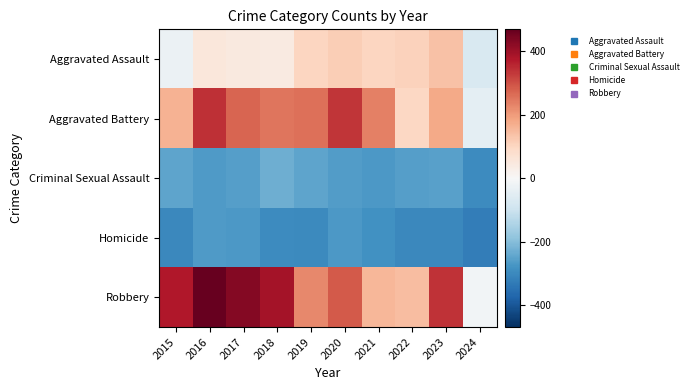

Rank the series by their maximum value, from highest to lowest.

Robbery, Aggravated Battery, Aggravated Assault, Criminal Sexual Assault, Homicide